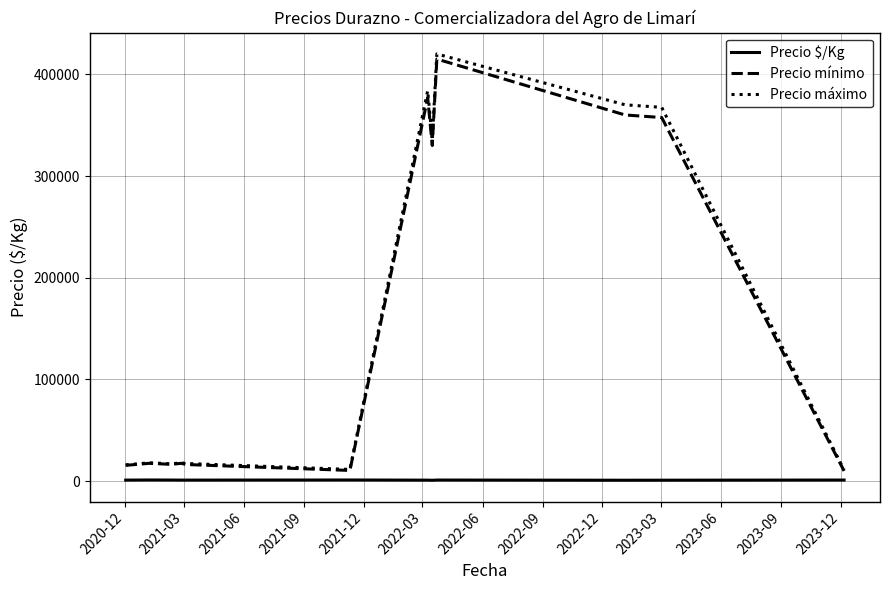

Which series has the largest range (max minus min)?

Precio máximo